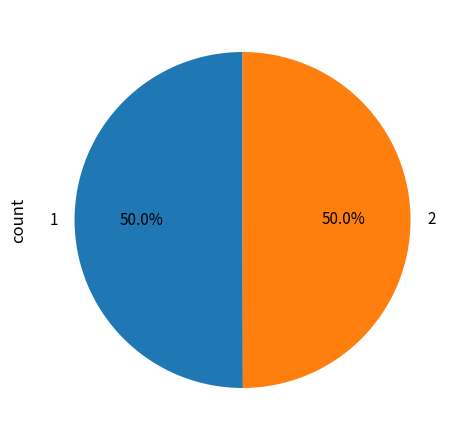

To the nearest percent, what is the combined percentage of 1 and 2?

100%